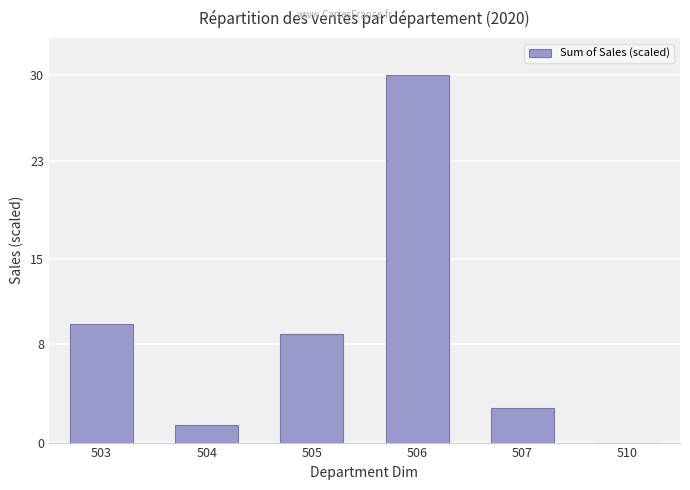

The chart shows a value of 3.3 at 503. True or false?

False